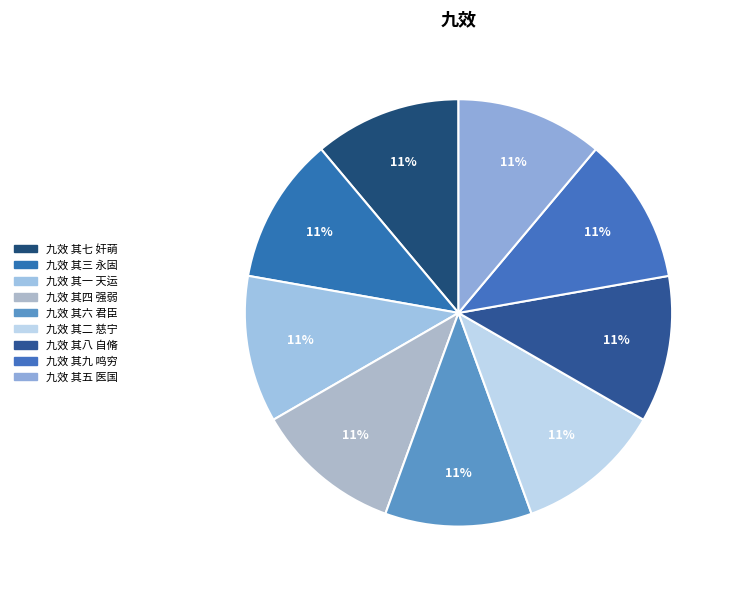

Rank the categories by value from lowest to highest.

九效 其一 天运, 九效 其三 永固, 九效 其七 奸萌, 九效 其八 自脩, 九效 其五 医国, 九效 其六 君臣, 九效 其九 鸣穷, 九效 其四 强弱, 九效 其二 慈宁